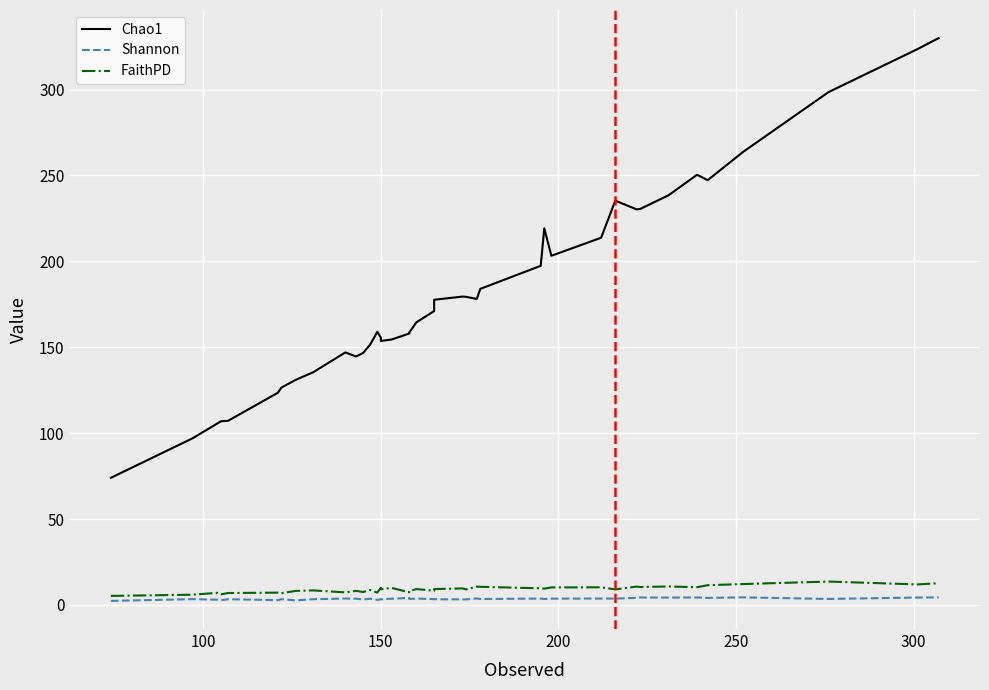

True or false: Chao1 and Shannon cross at least once.

False